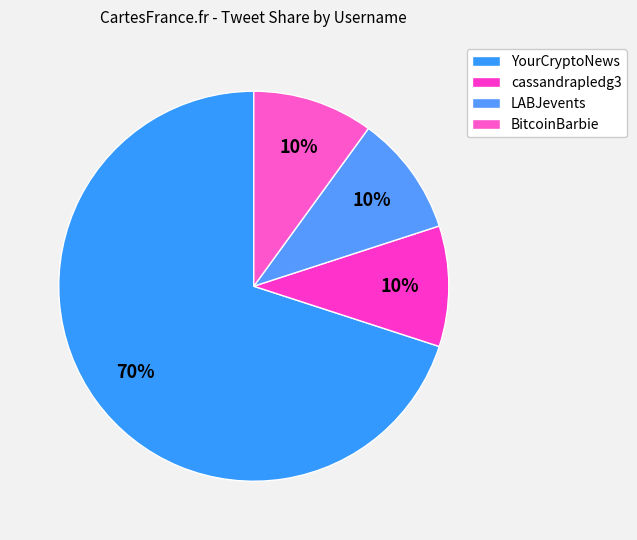

To the nearest percent, what is the combined percentage of cassandrapledg3 and LABJevents?

20%